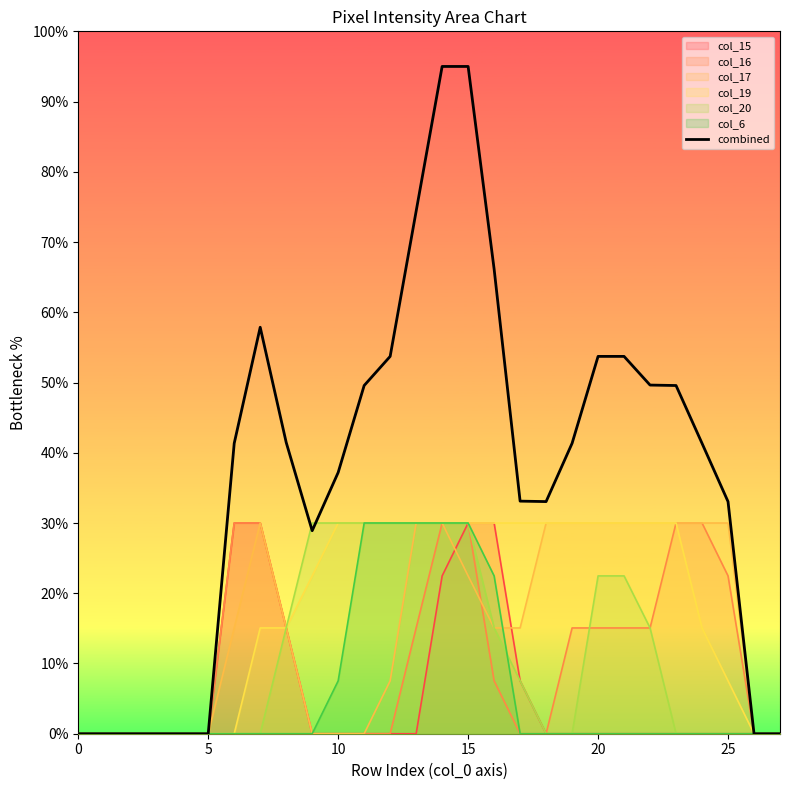

What is the greatest value displayed?

95.0